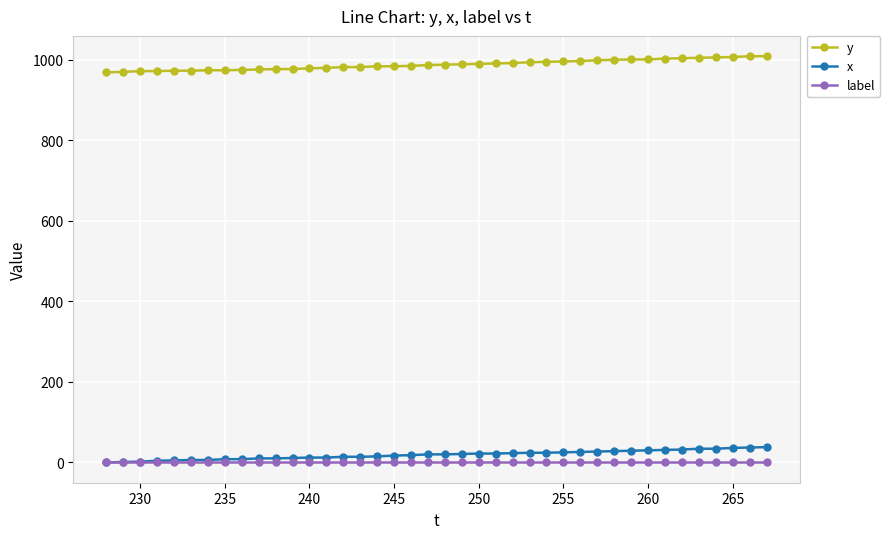

What is the greatest value displayed?

1009